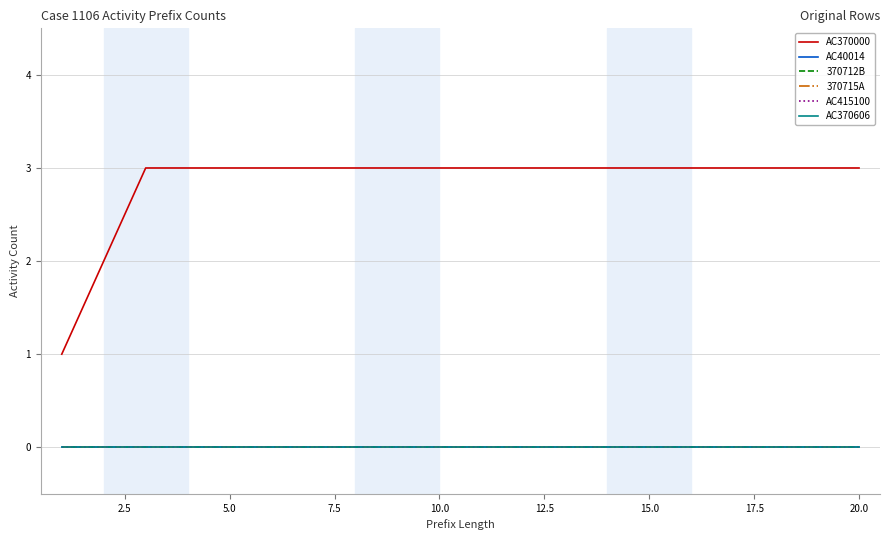

True or false: AC40014 and 370712B intersect in this chart.

False